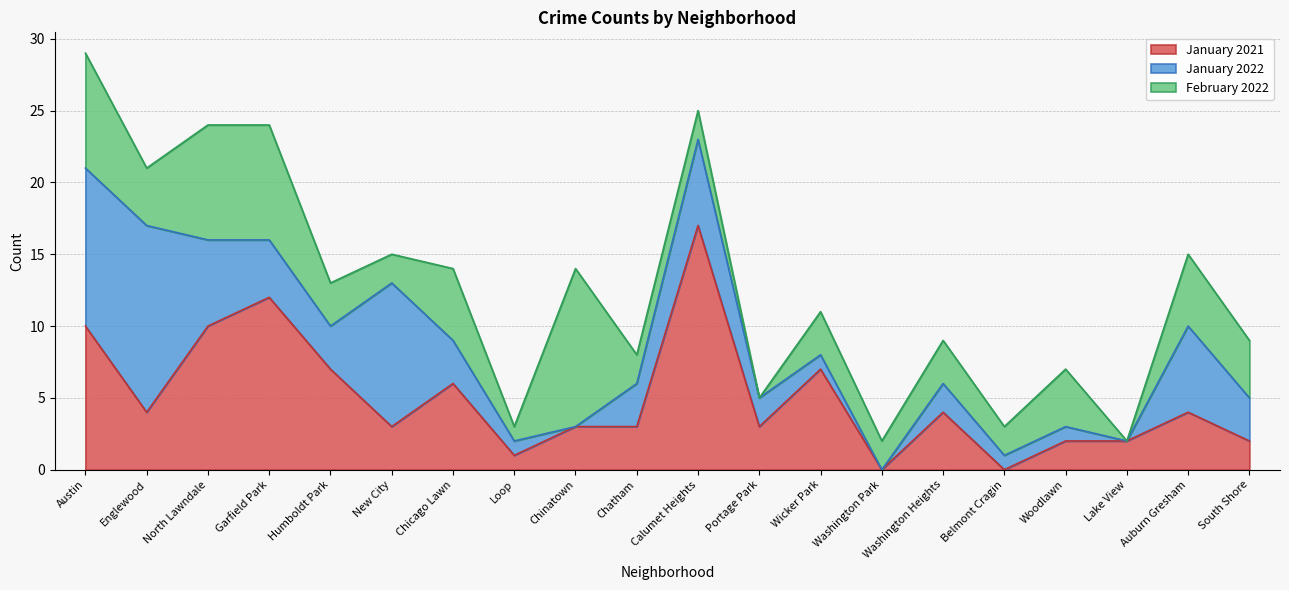

How many lines are shown in the chart?

3